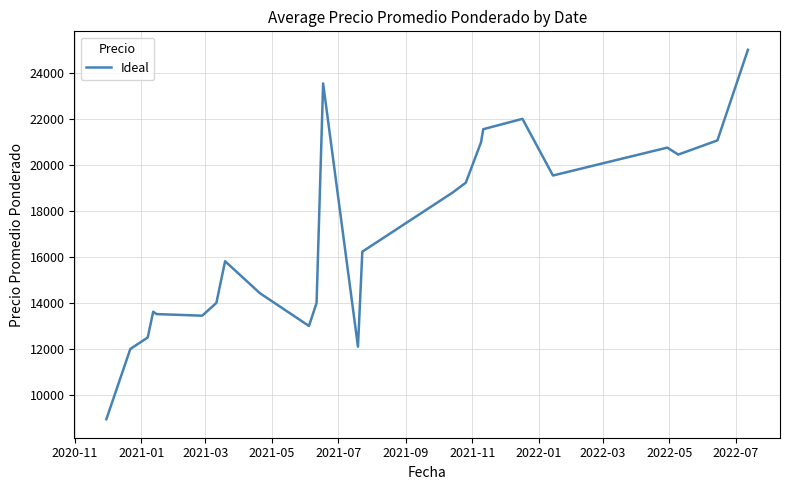

What is the minimum value shown in the chart?

8946.0